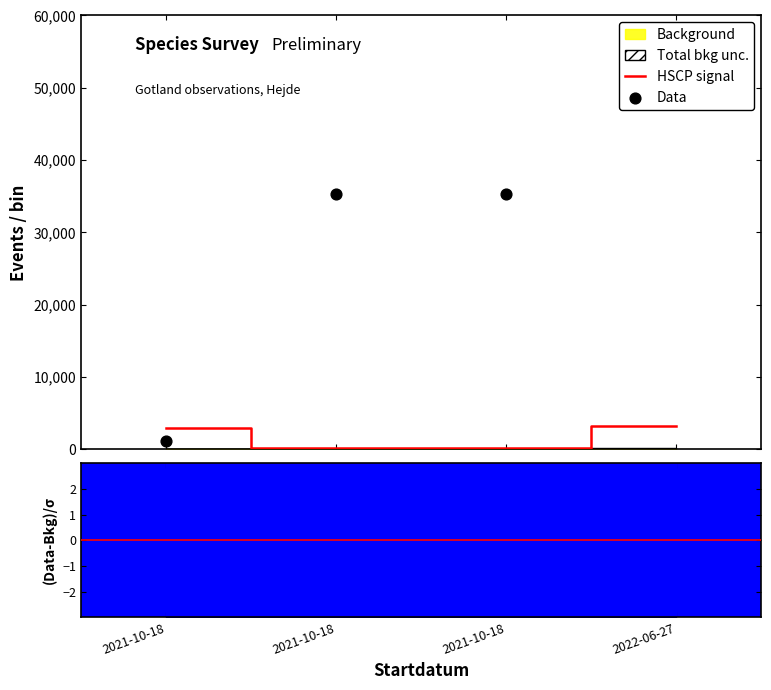

True or false: HSCP signal has more than 0 interior local peaks.

False